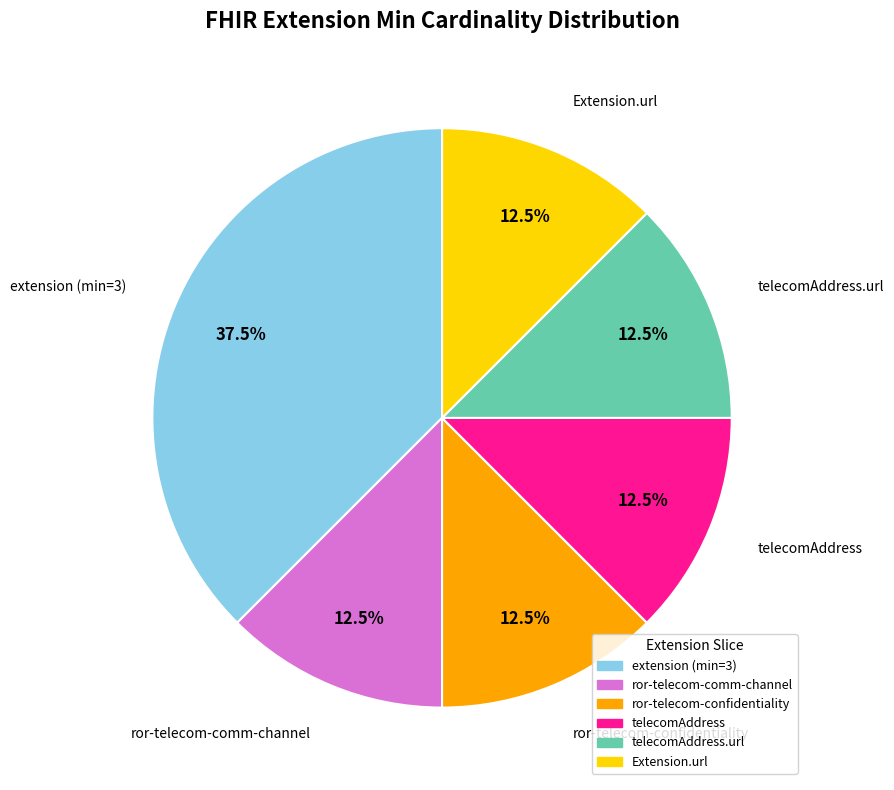

Does any single category account for the majority?

No